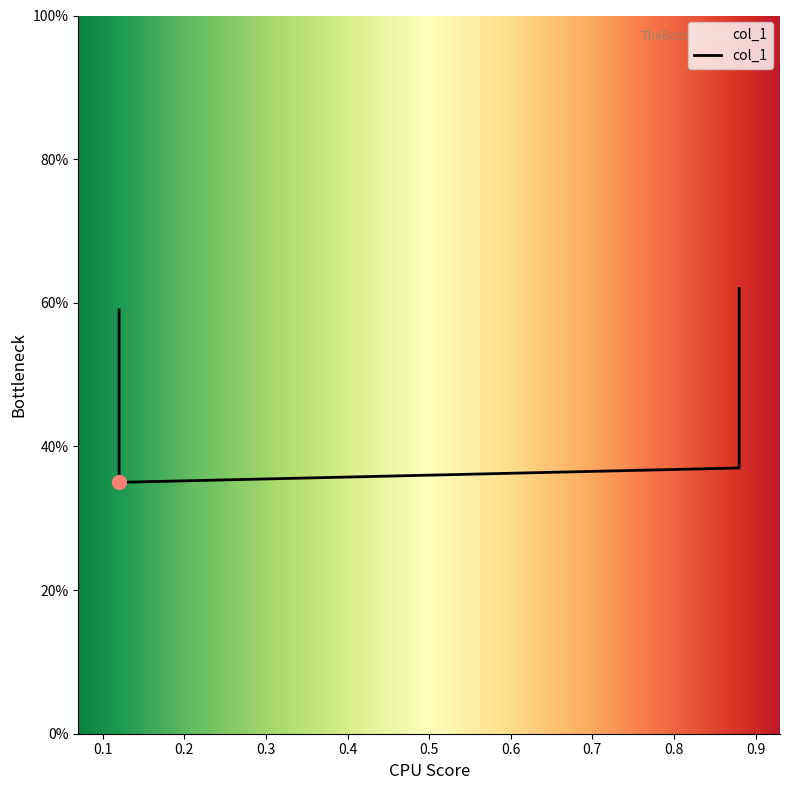

Count the values in the range 0 to 1.

4